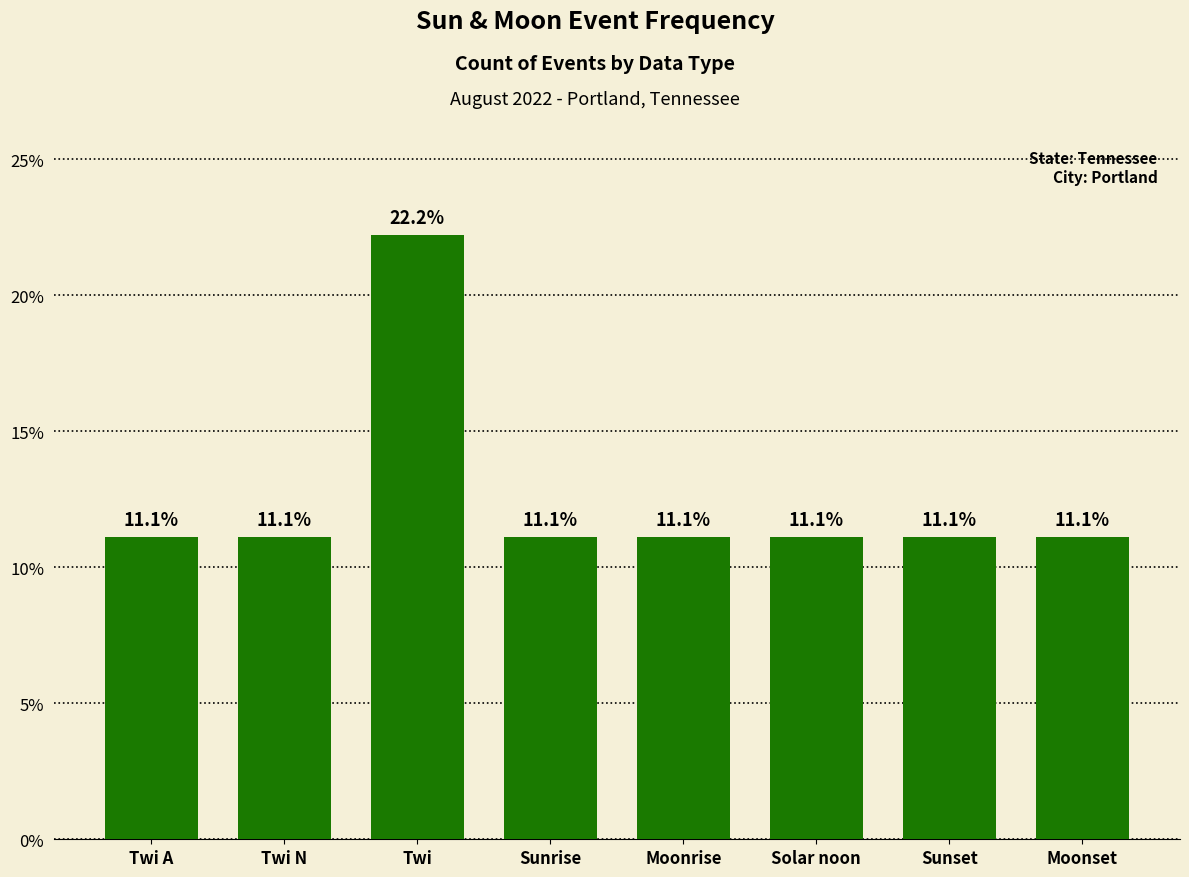

Is it true that the value at Twi is 39.7?

False